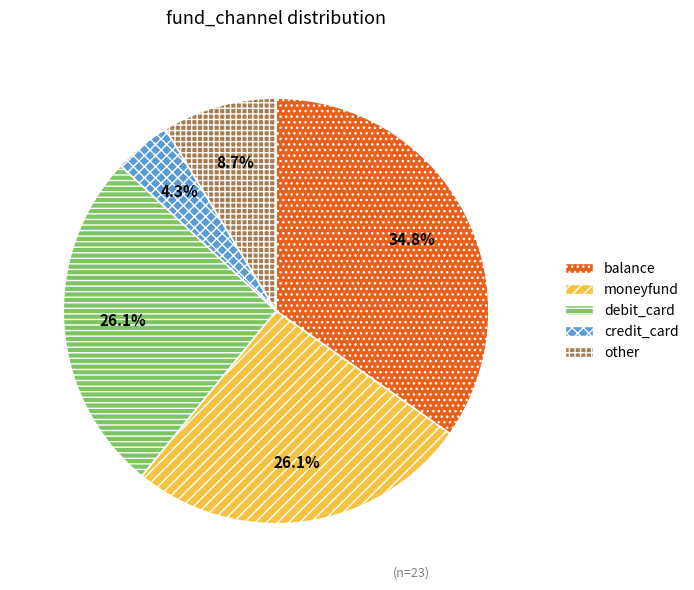

Between moneyfund and credit_card, which is larger?

moneyfund